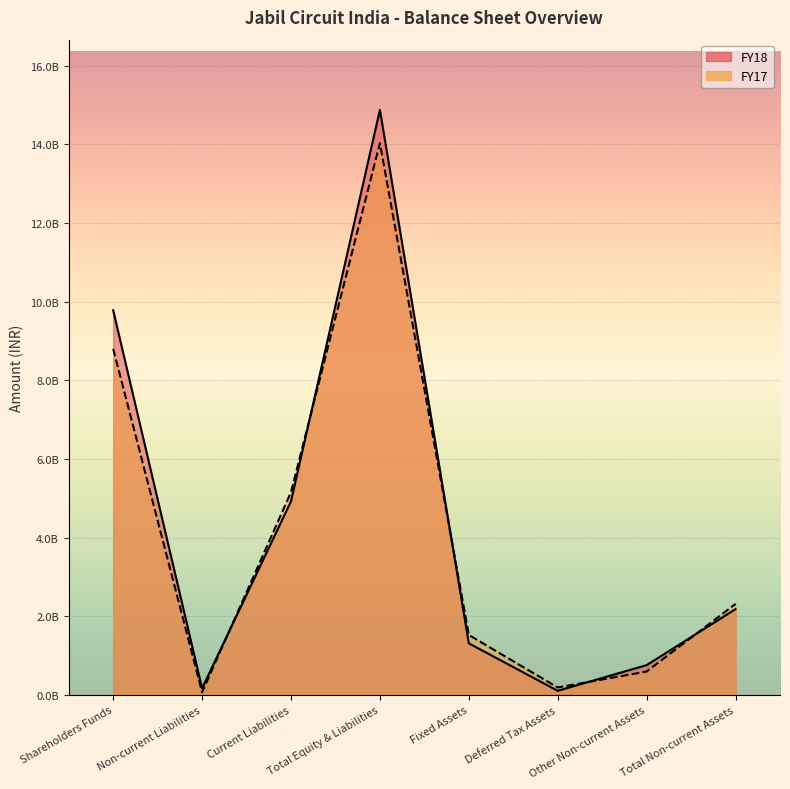

Reading left to right, extract all data points from this chart.

FY18: 9781701000	171532000	4923037000	14876270000	1315298000	107775000	760840000	2183913000
FY17: 8801460000	71301000	5158120000	14030881000	1527435000	191879000	598732000	2318046000